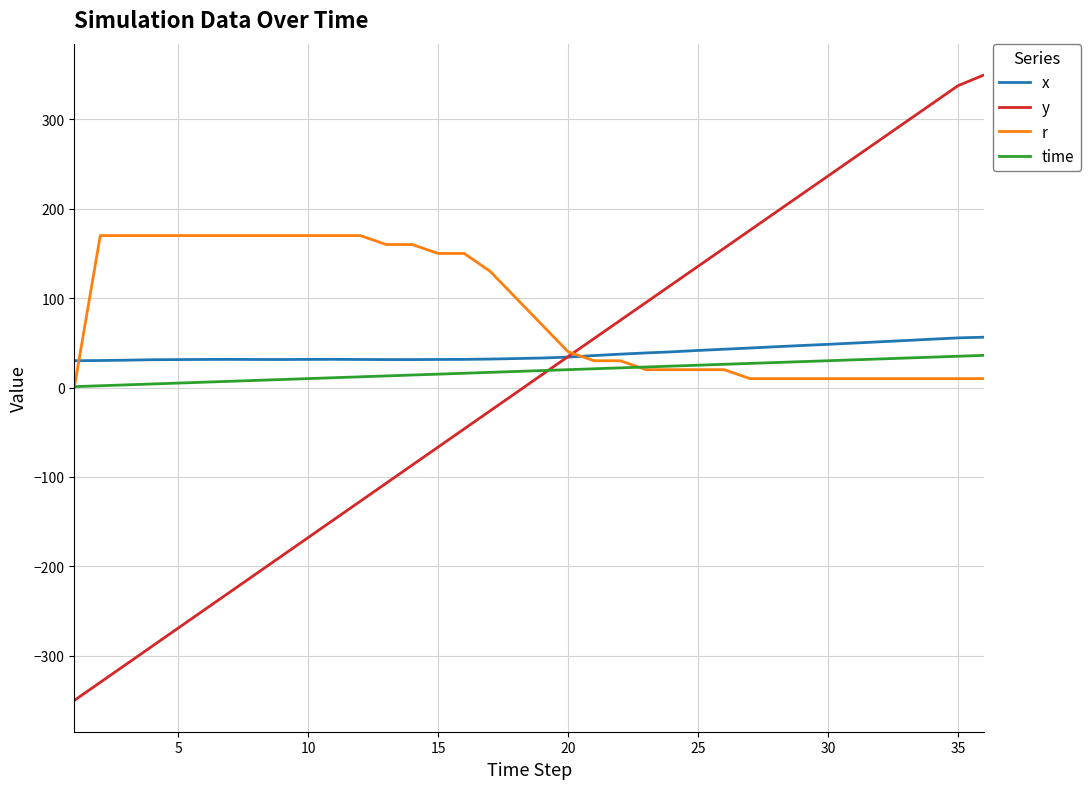

What is the average value of the y series?

3.9